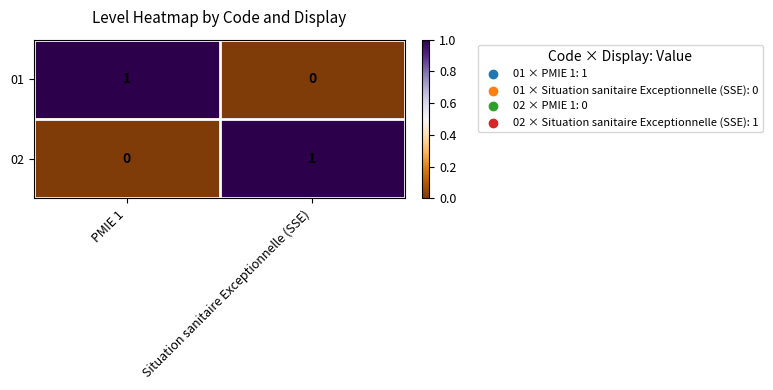

Rank the series at Situation sanitaire Exceptionnelle (SSE) from lowest to highest value.

01, 02